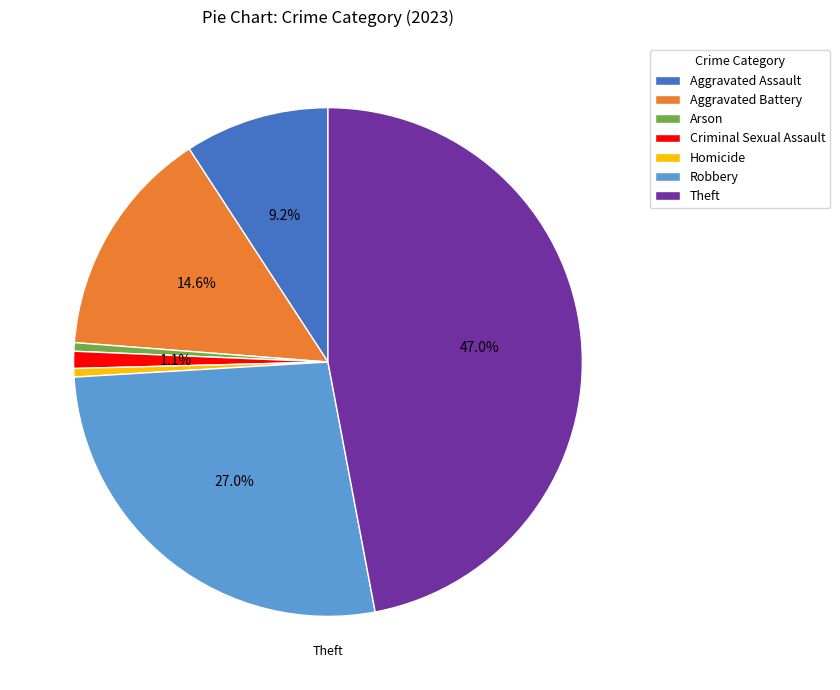

What percentage is the Homicide slice, to the nearest percent?

1%